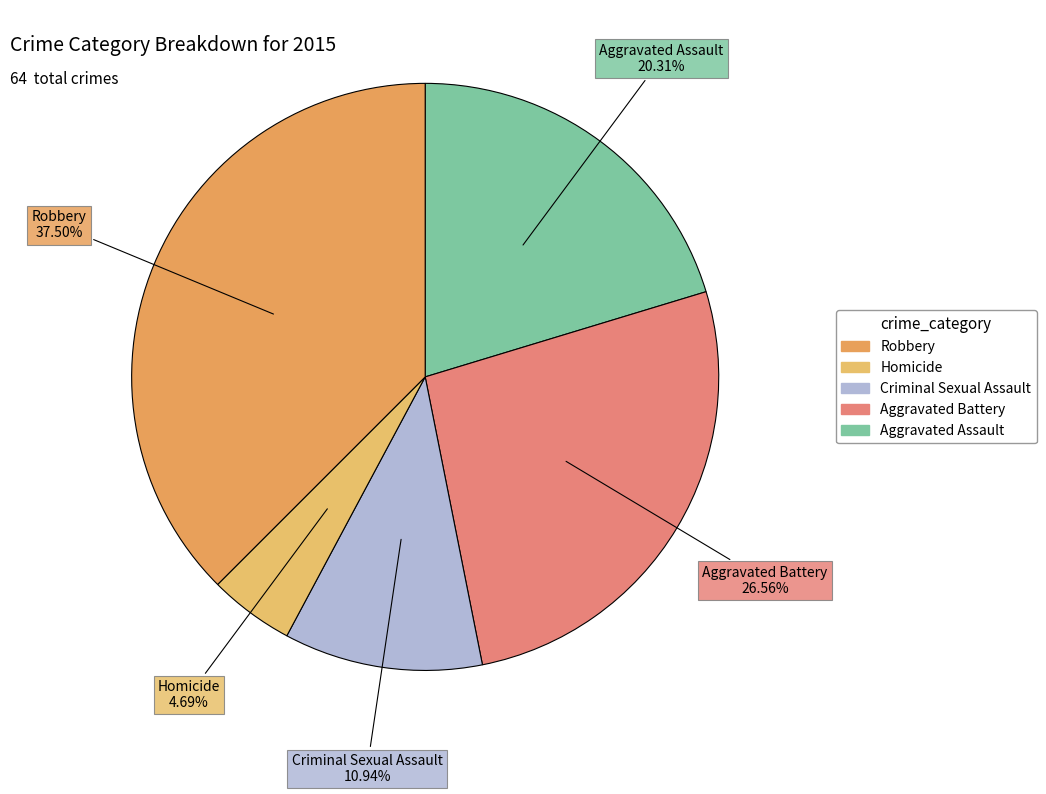

How many slices are in this pie chart?

5